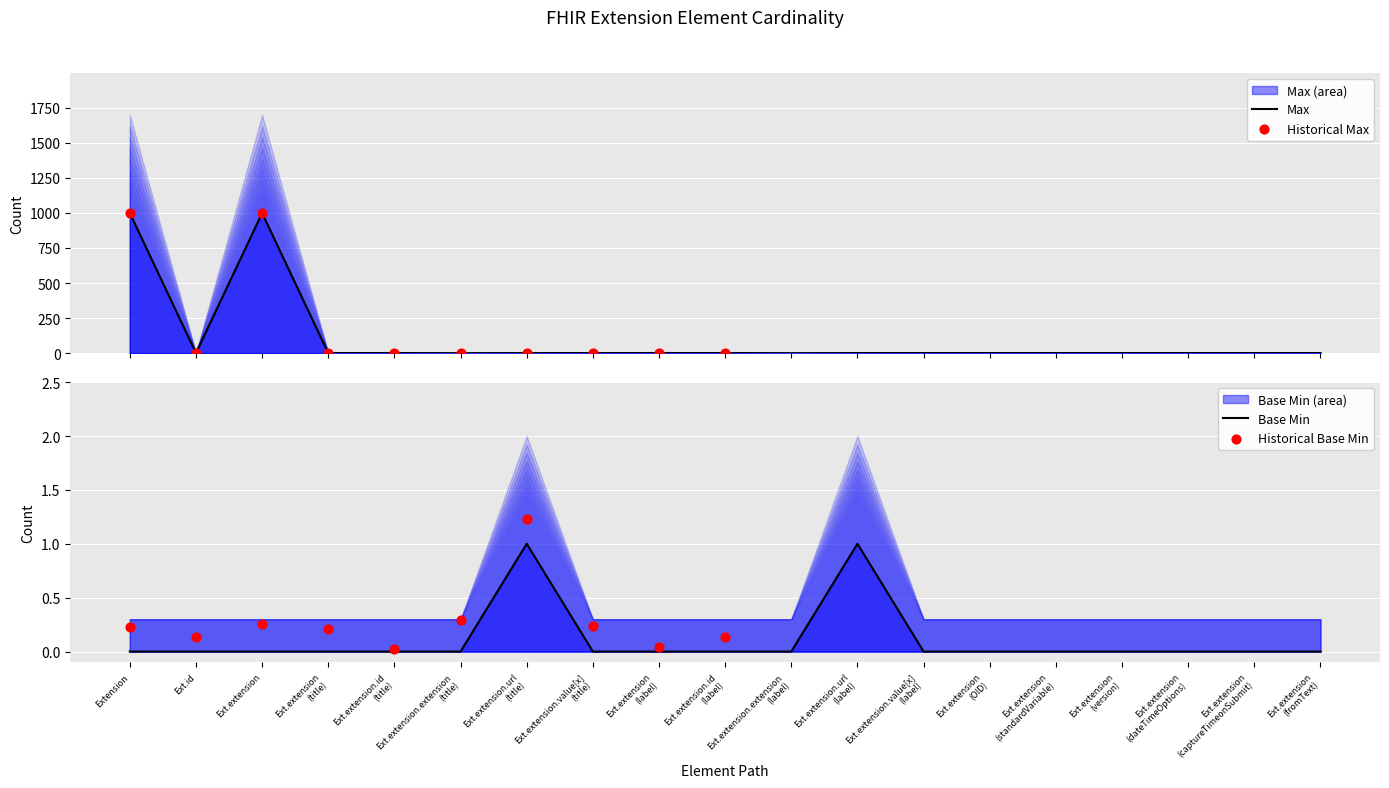

Is the value of Base Min at Ext.extension (fromText) greater than the value of Max at Ext.extension (dateTimeOptions)?

No